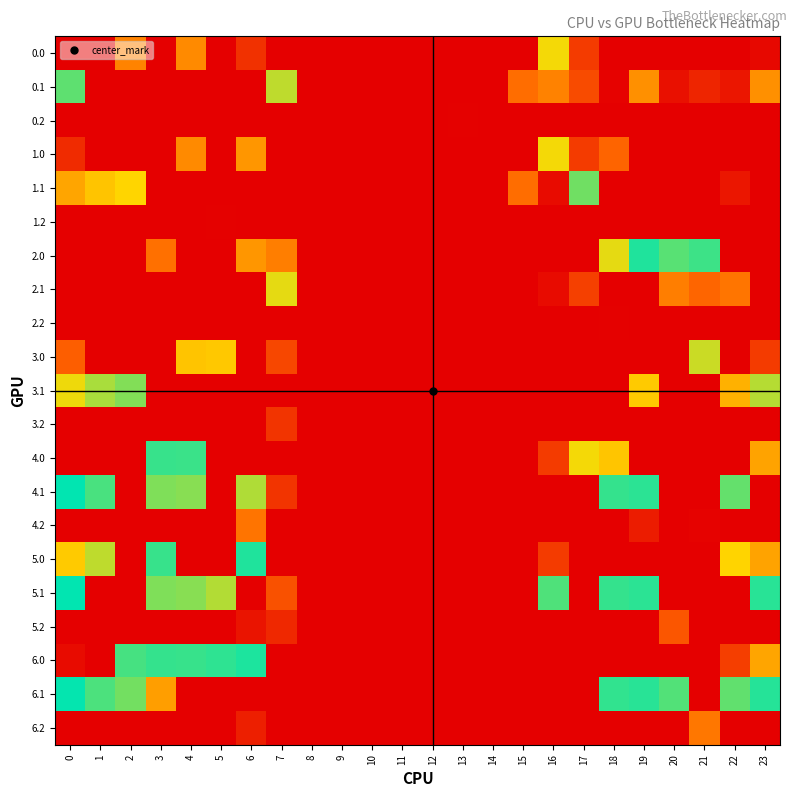

What is the maximum value shown in the chart?

519.0